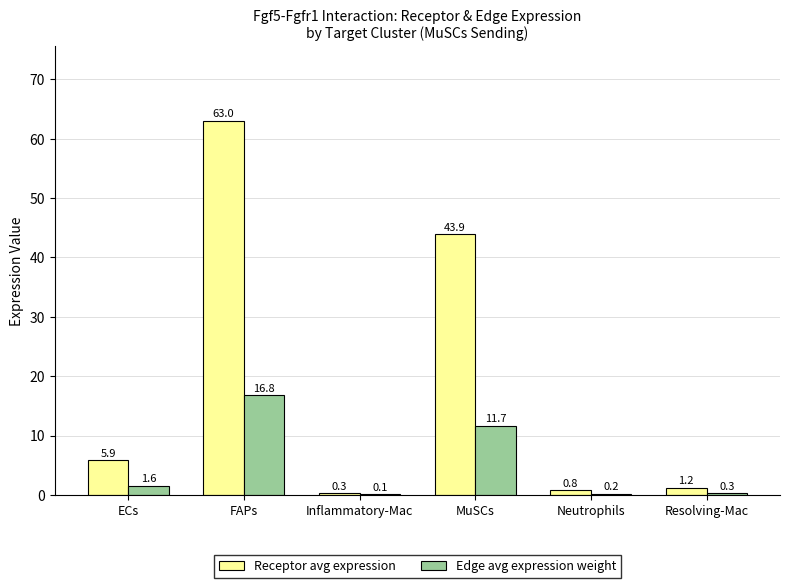

What are all the series names shown in the legend?

Receptor avg expression, Edge avg expression weight